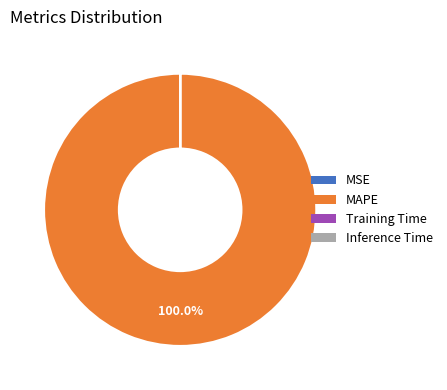

What is the majority slice?

MAPE